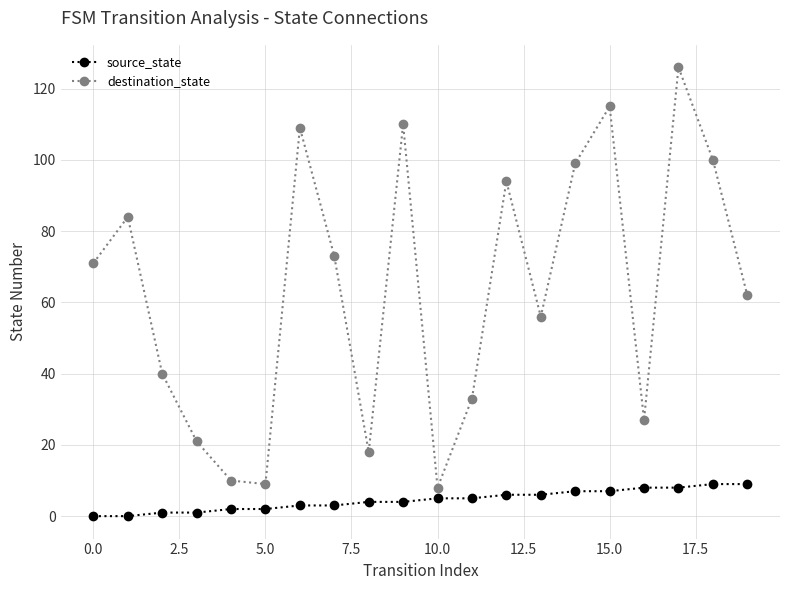

True or false: destination_state and source_state cross at least once.

False